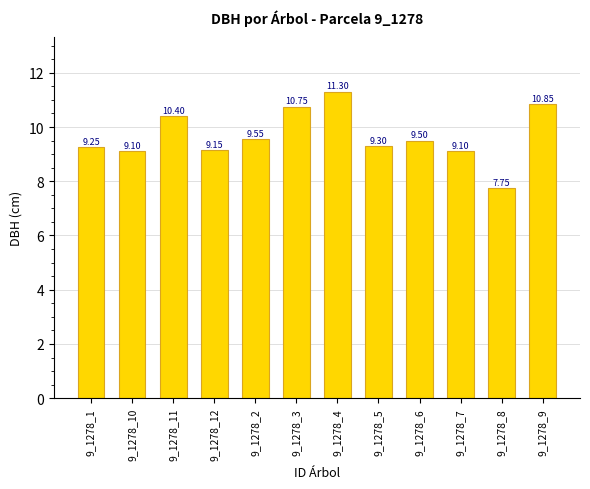

Which label corresponds to the largest value in the chart?

9_1278_4